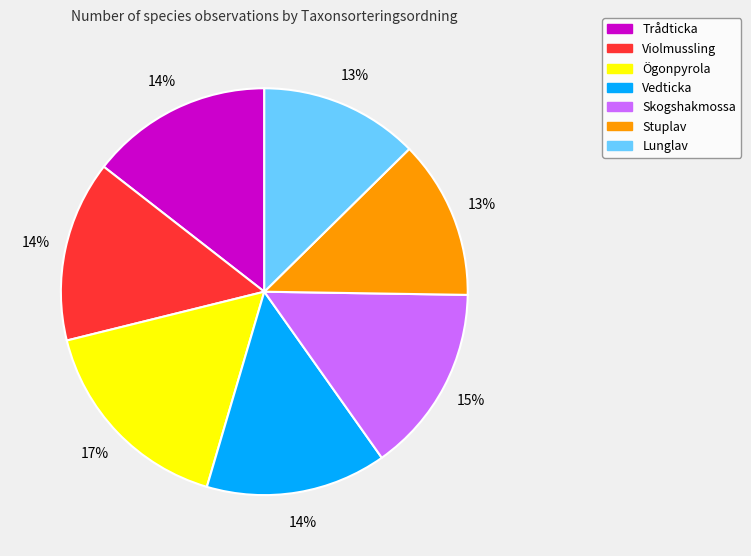

To the nearest percent, what percentage of the pie is Vedticka?

14%